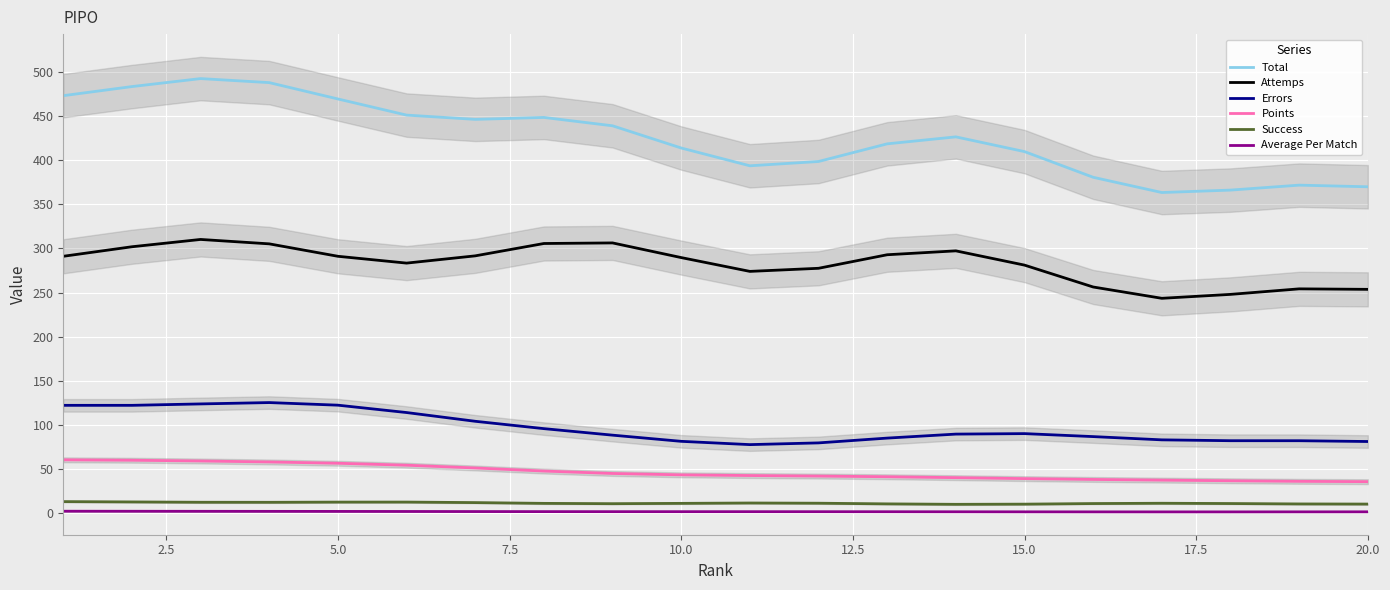

What is the highest value of the Attemps series?

310.3